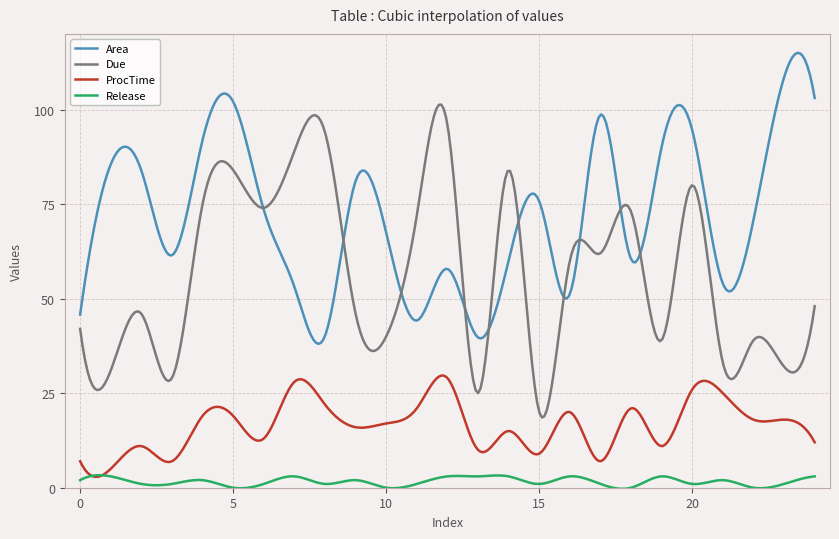

What is the lowest value of the ProcTime series?

2.9